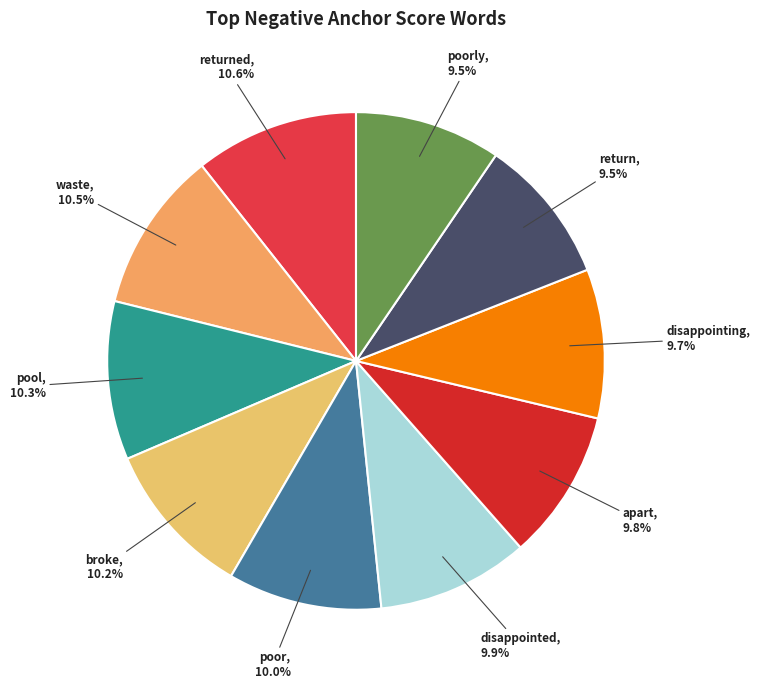

Is there any slice that represents more than half of the pie?

No